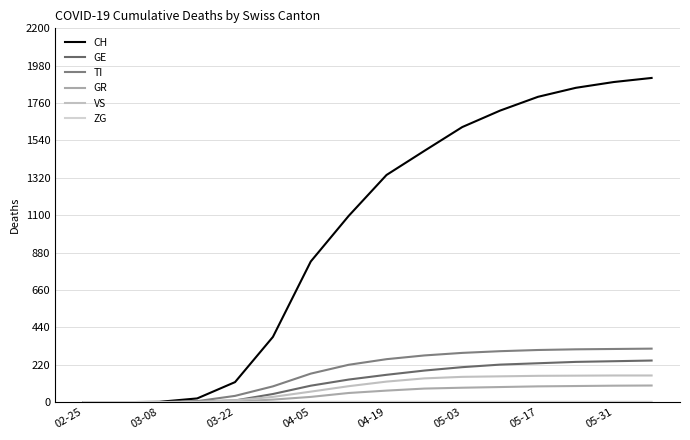

Count the number of categories in the chart.

16